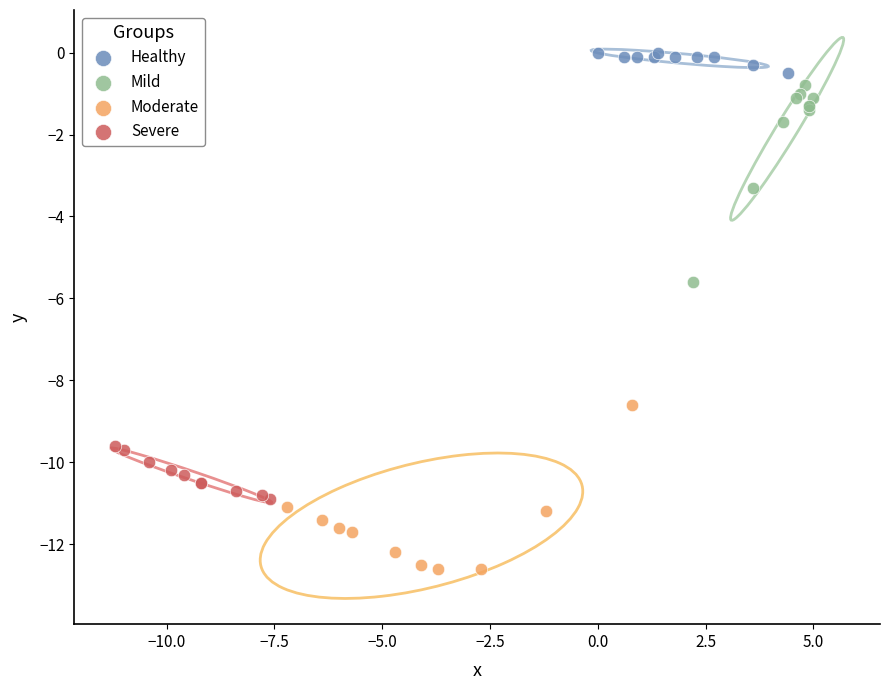

Which series reaches the maximum Y coordinate?

Healthy